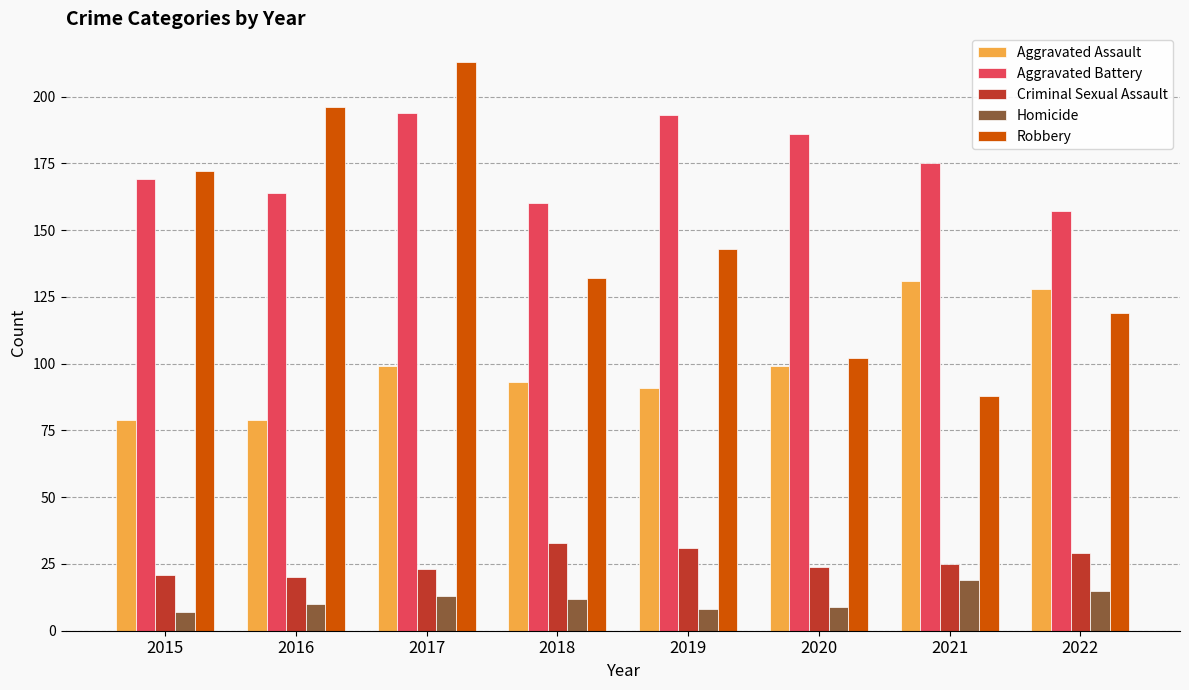

Rank the series by their maximum value, from lowest to highest.

Homicide, Criminal Sexual Assault, Aggravated Assault, Aggravated Battery, Robbery